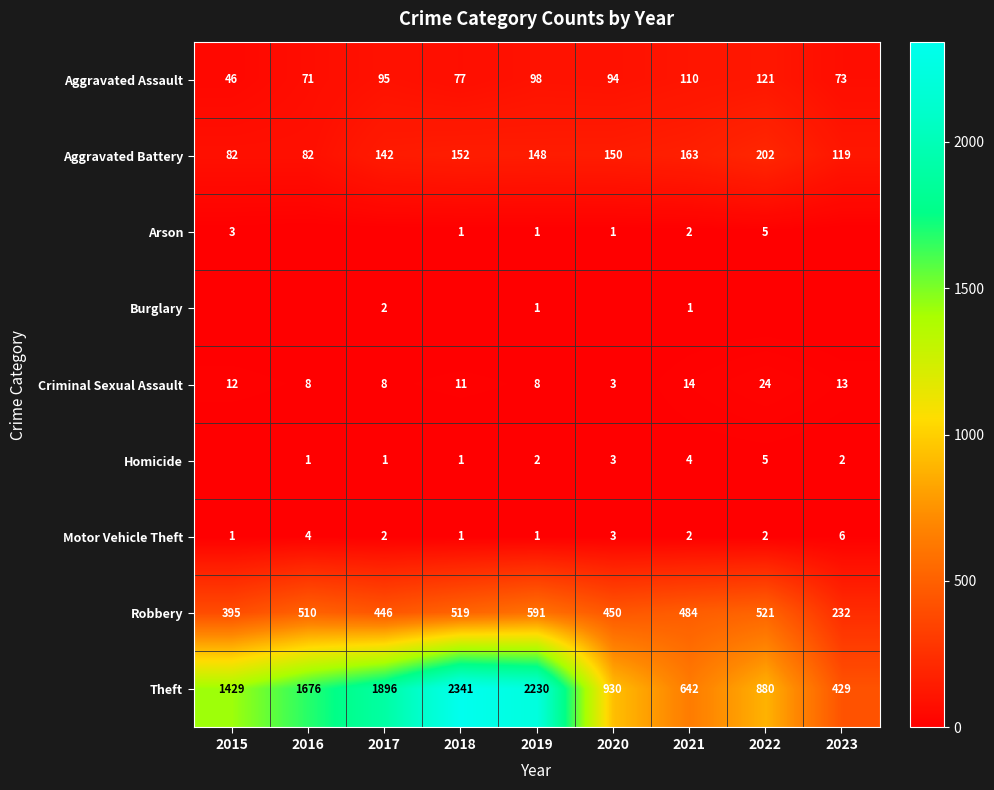

What is the sum of all Aggravated Battery values?

1240